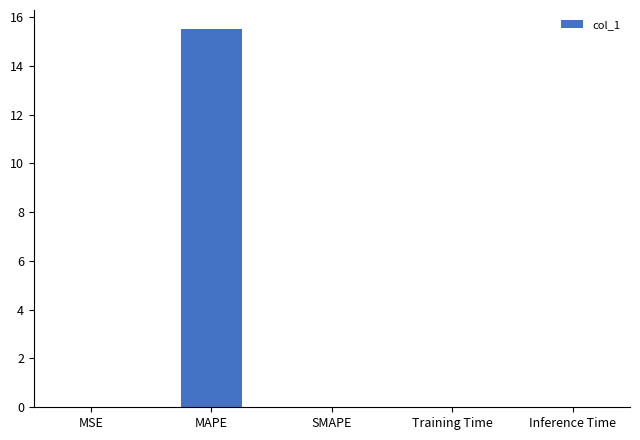

At which category does the chart reach its peak across all series?

MAPE